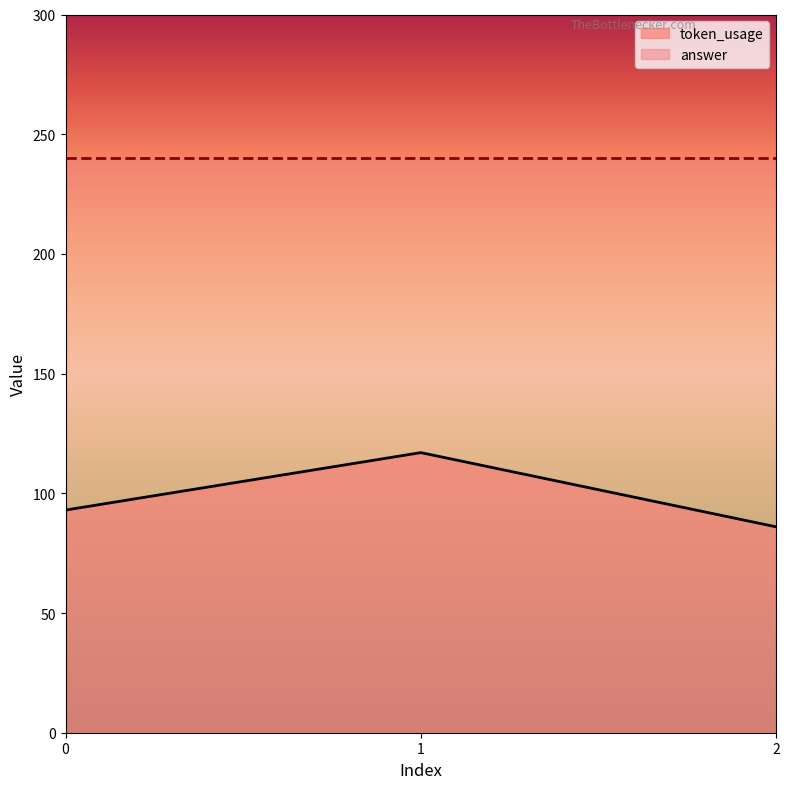

What is the minimum value shown in the chart?

86